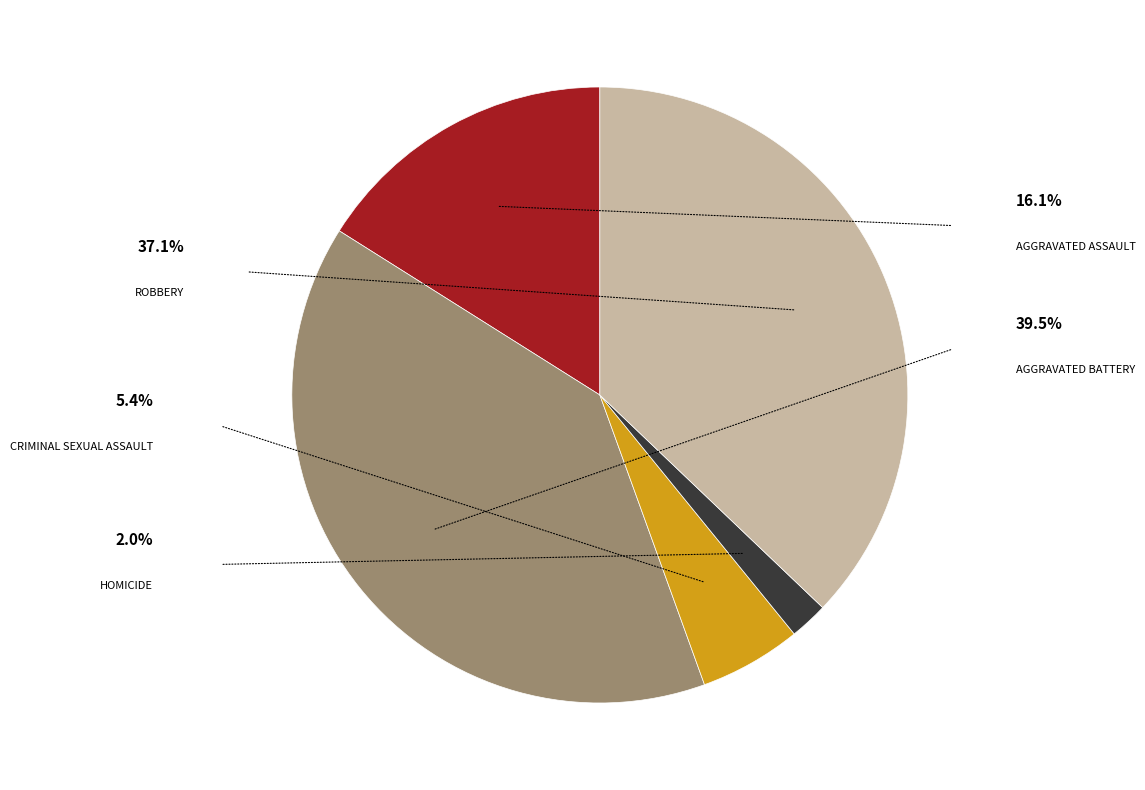

Is there any slice that represents more than half of the pie?

No